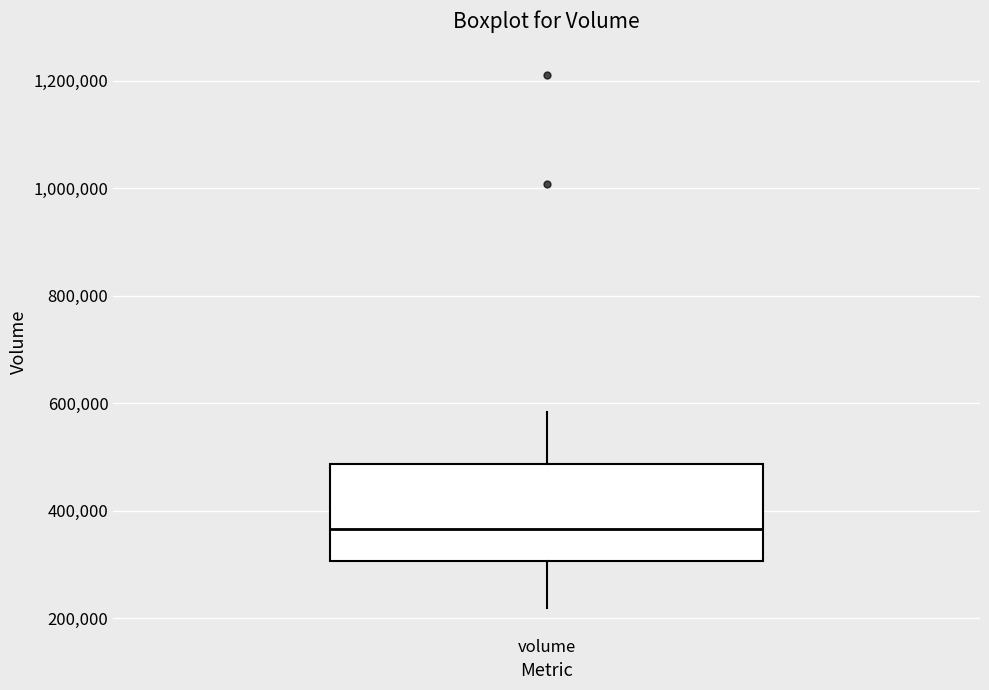

Transcribe this box plot: give where the median line is, the range the box spans, and where the two whiskers end, as read against the y-axis. The values are not printed on the chart, so give them approximately, as read against the axis.

median 360000, box 300000 to 480000, whiskers 220000 to 580000